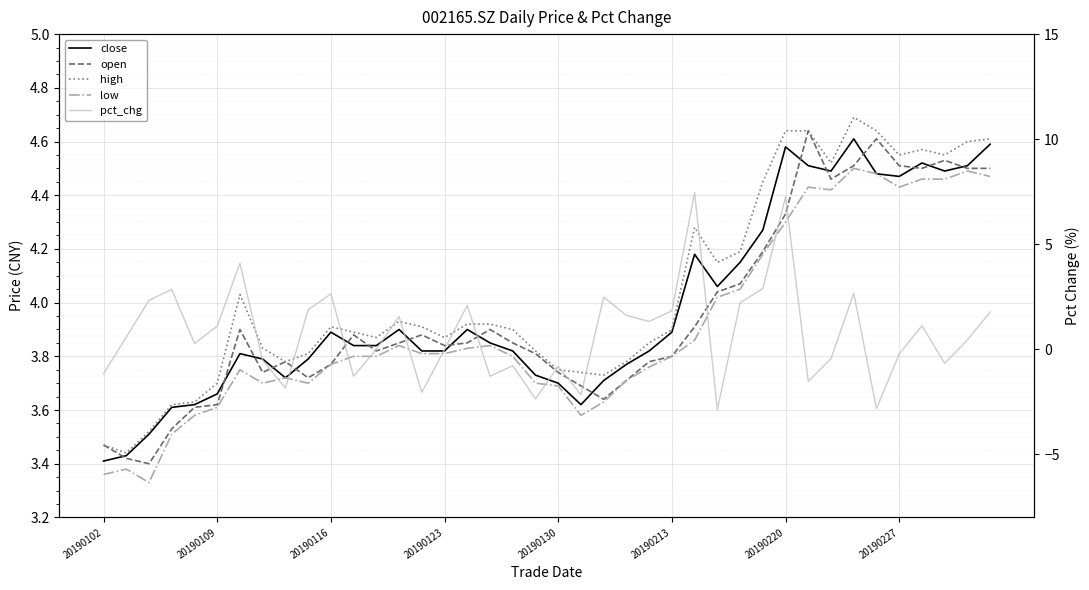

The open series shows 5.1 at 20190213. True or false?

False